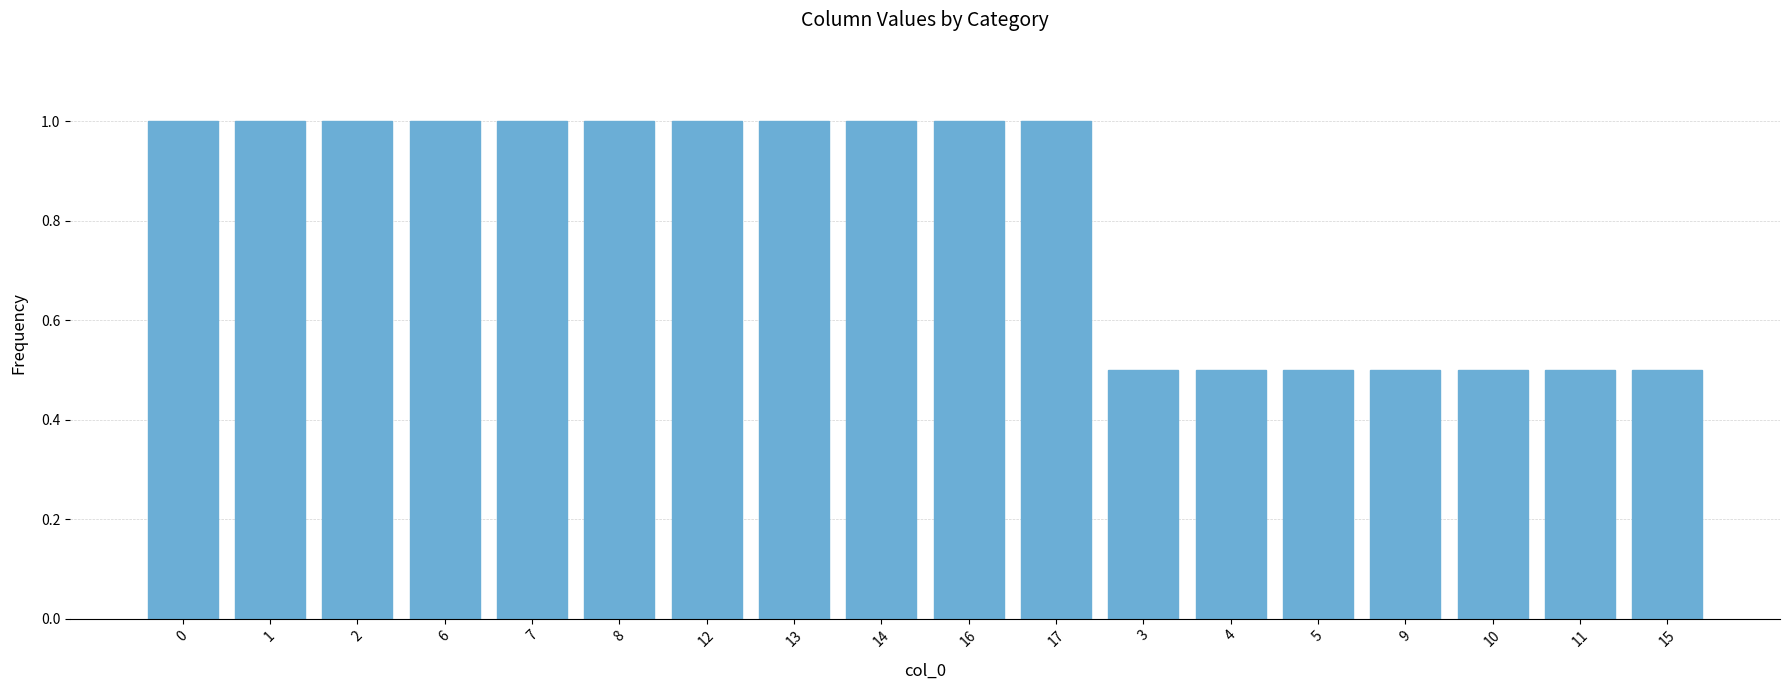

Approximately how many times larger is the value at 11 compared to 0?

0.5